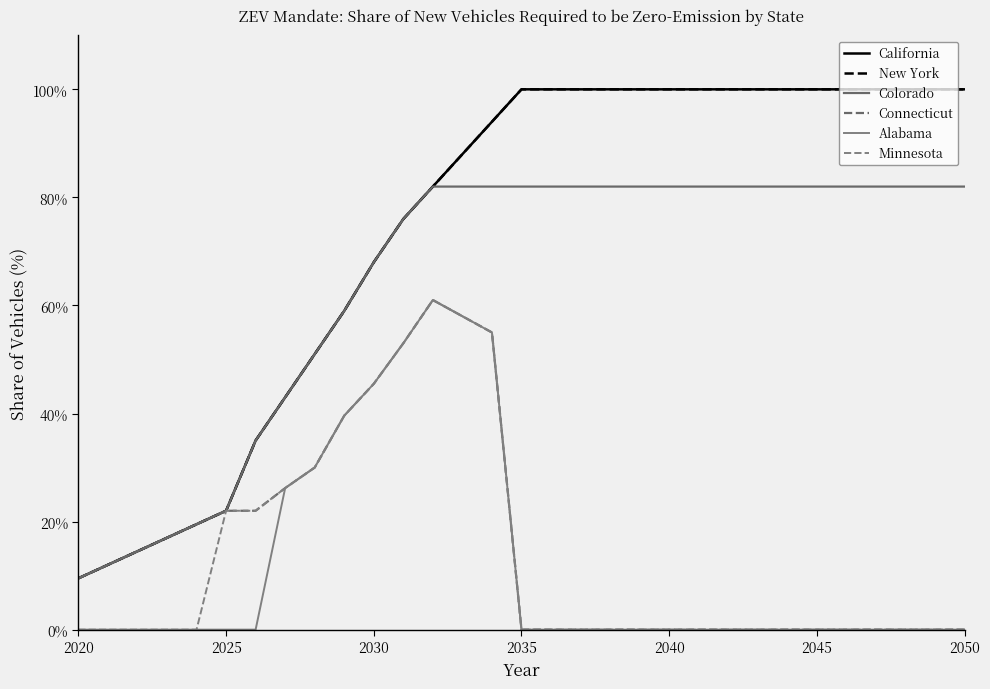

Is this an area chart (filled region under the line)?

No